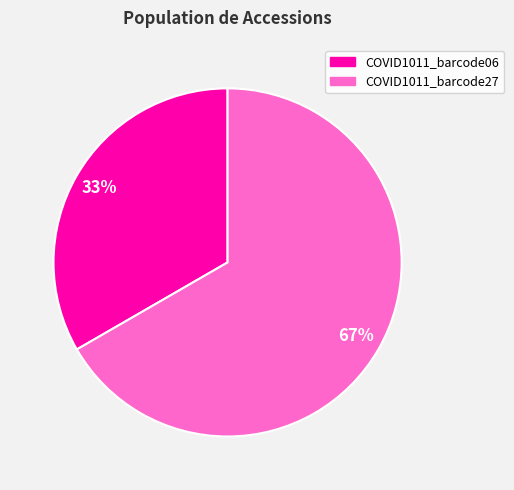

What is the ratio of the value at COVID1011_barcode27 to the value at COVID1011_barcode06?

2.0